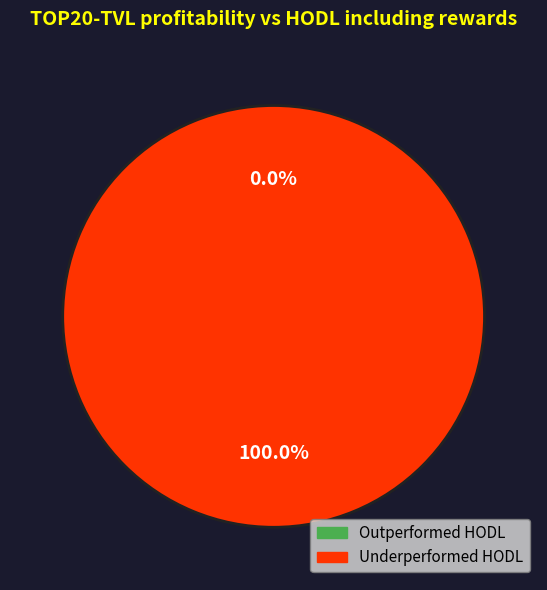

To the nearest percent, what is the difference between the largest and smallest slice percentages?

100%